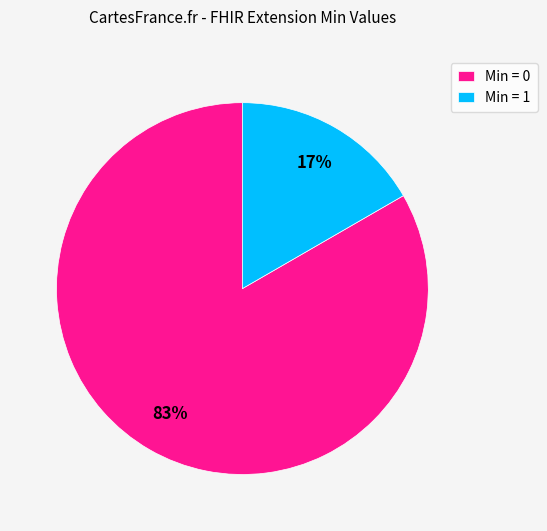

To the nearest percent, what is the average slice percentage?

50%